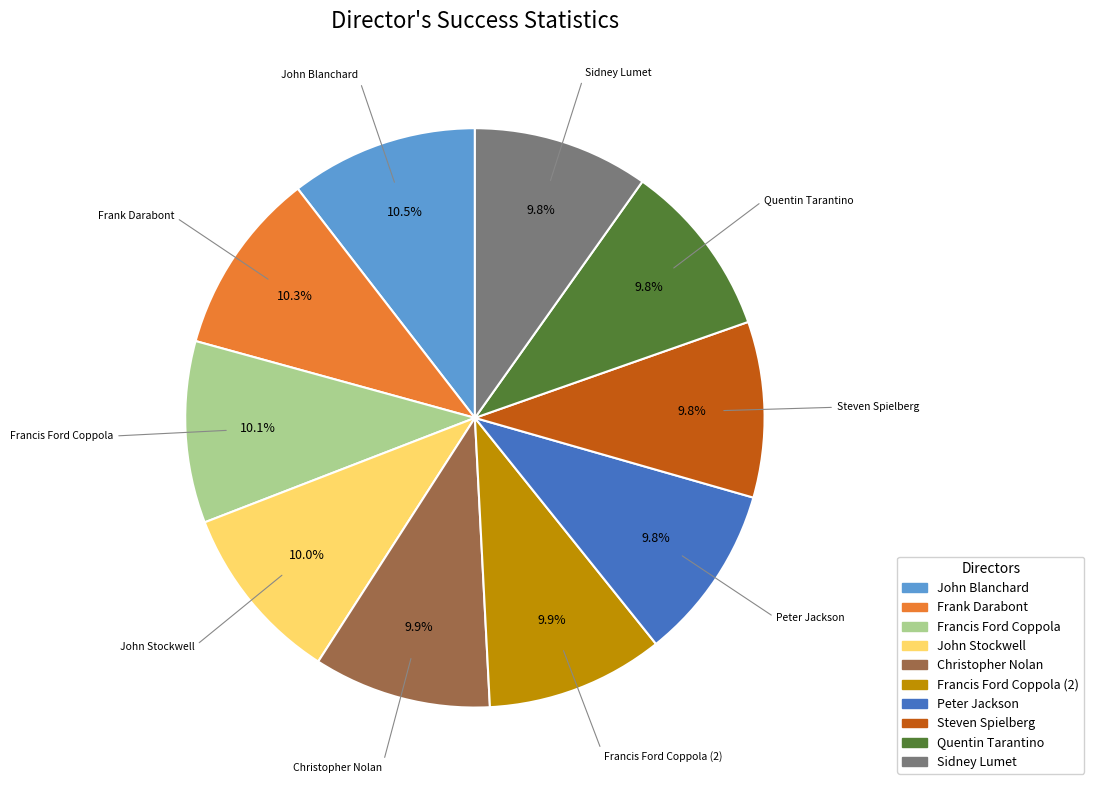

To the nearest percent, what portion does Francis Ford Coppola represent?

10%